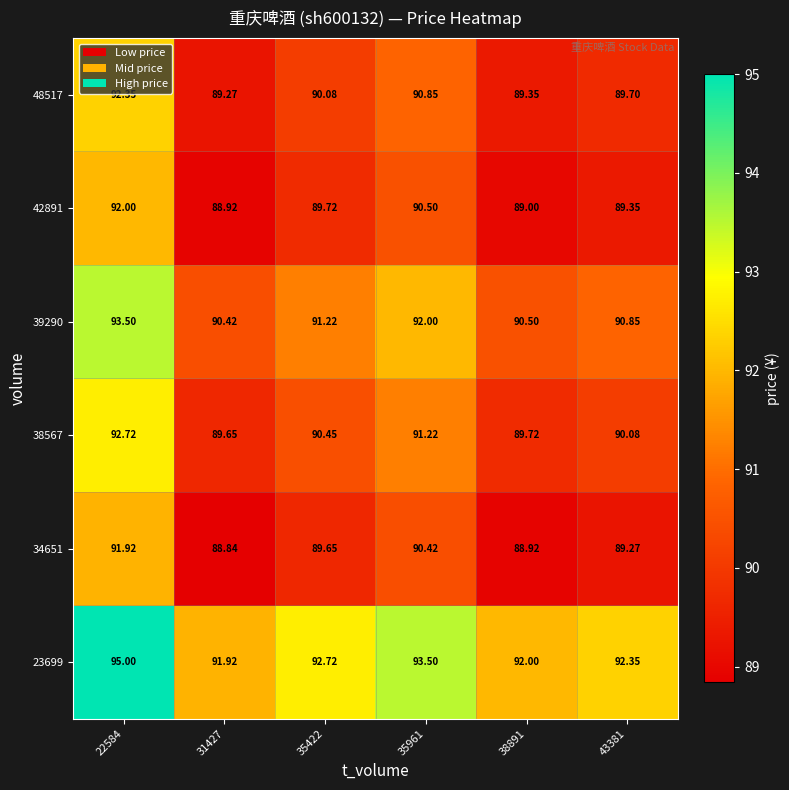

Which label corresponds to the largest value in the chart?

22584